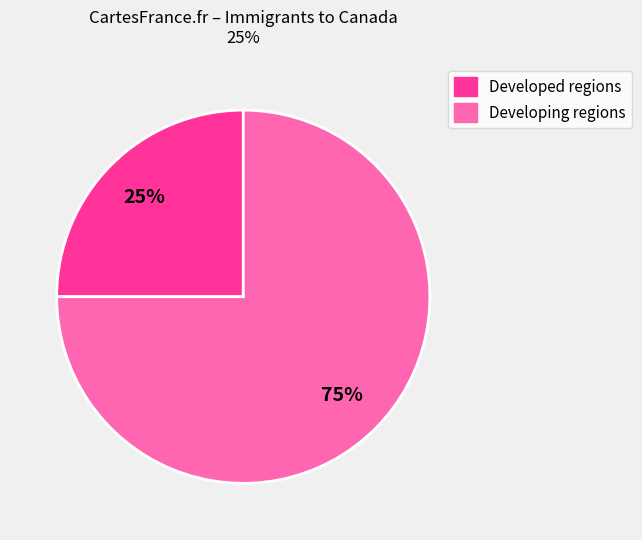

Does any single category account for the majority?

Yes